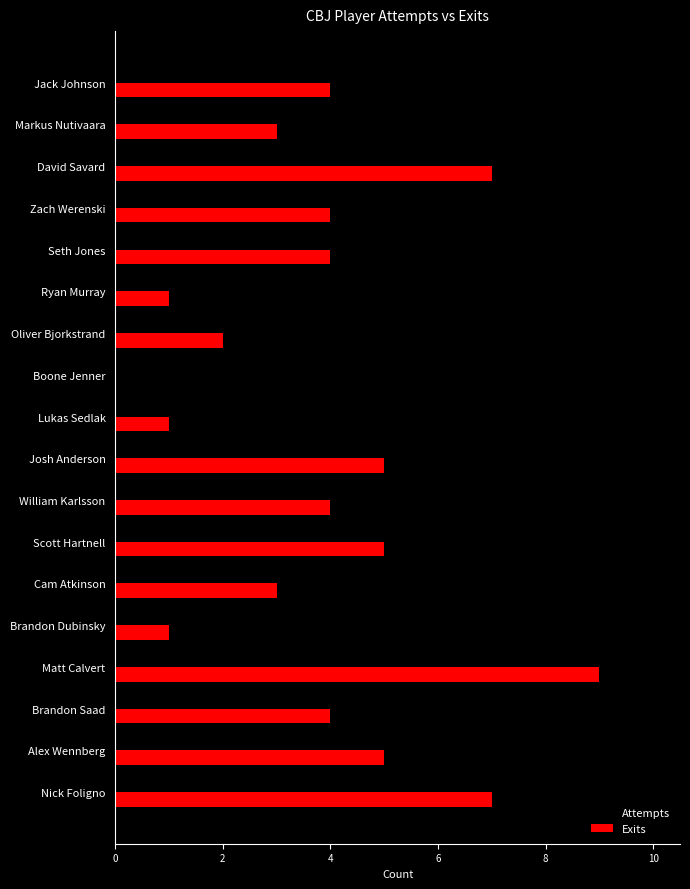

What is the sum of the Attempts values at Josh Anderson and Jack Johnson?

11